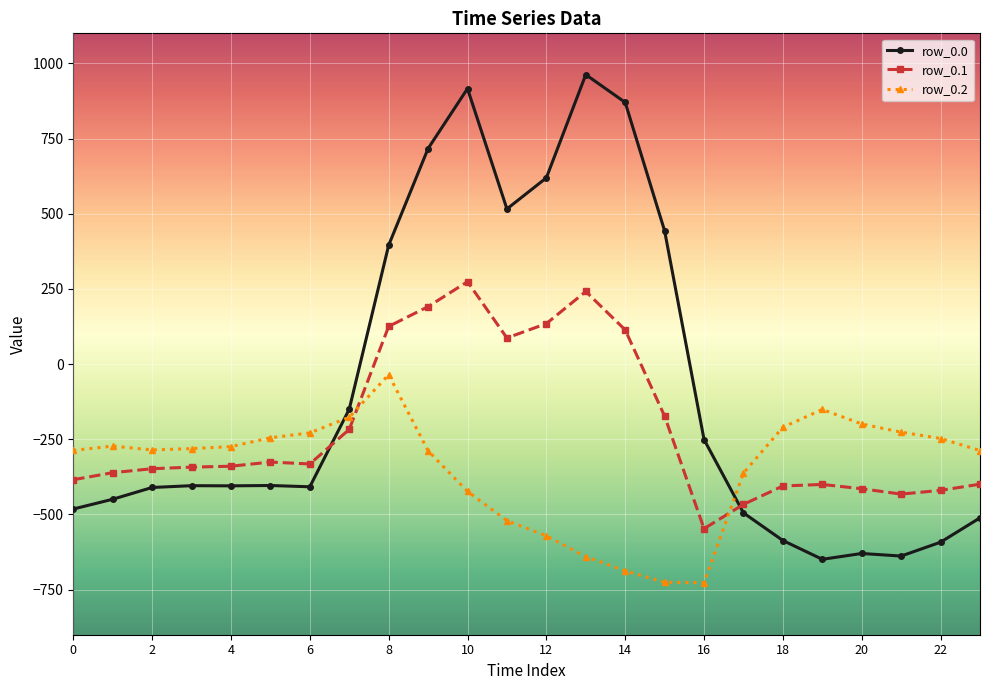

At how many categories does at least one series exceed 197?

8